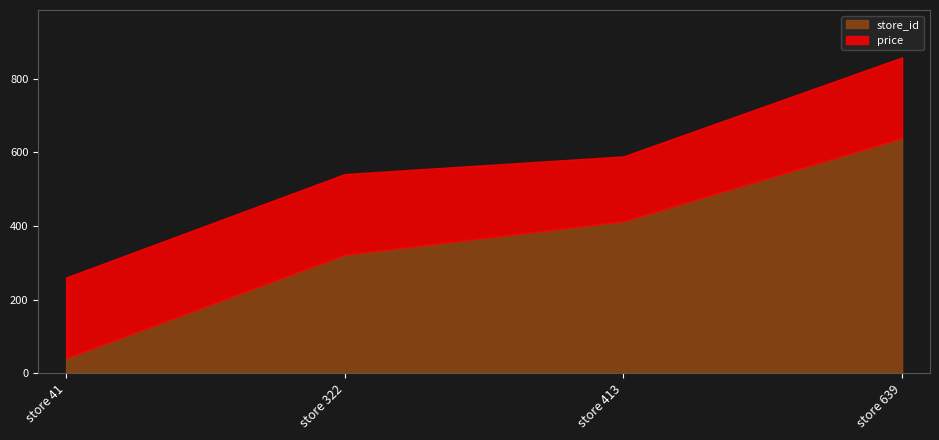

Reading left to right, what are all the values shown in this chart?

store_id: store 41=41	store 322=322	store 413=413	store 639=639
price: store 41=219	store 322=219	store 413=176	store 639=219